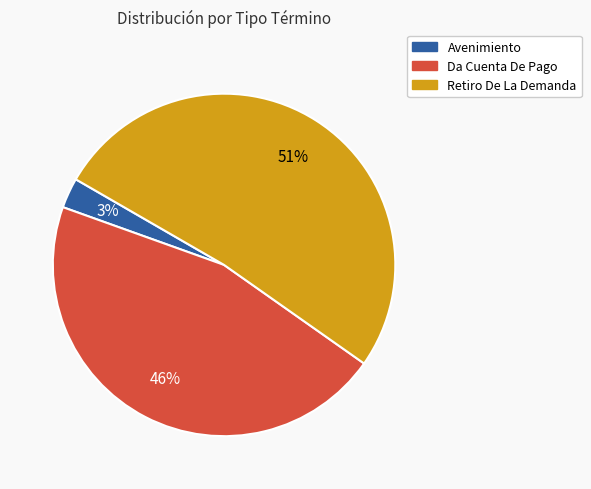

True or false: Da Cuenta De Pago accounts for 46% of the total.

True